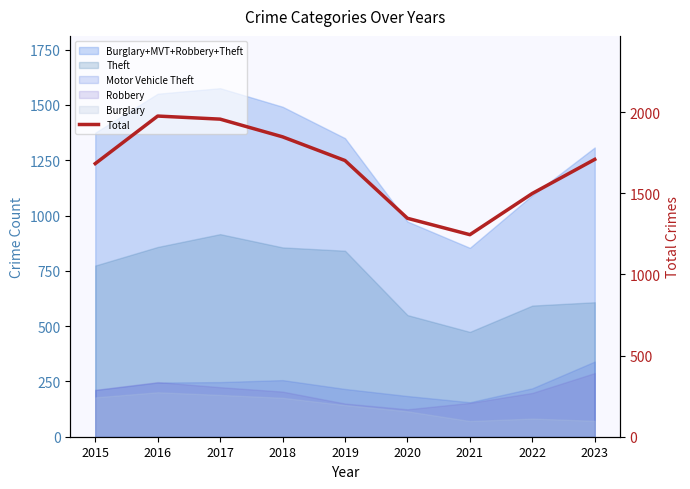

What is the greatest value displayed?

1976